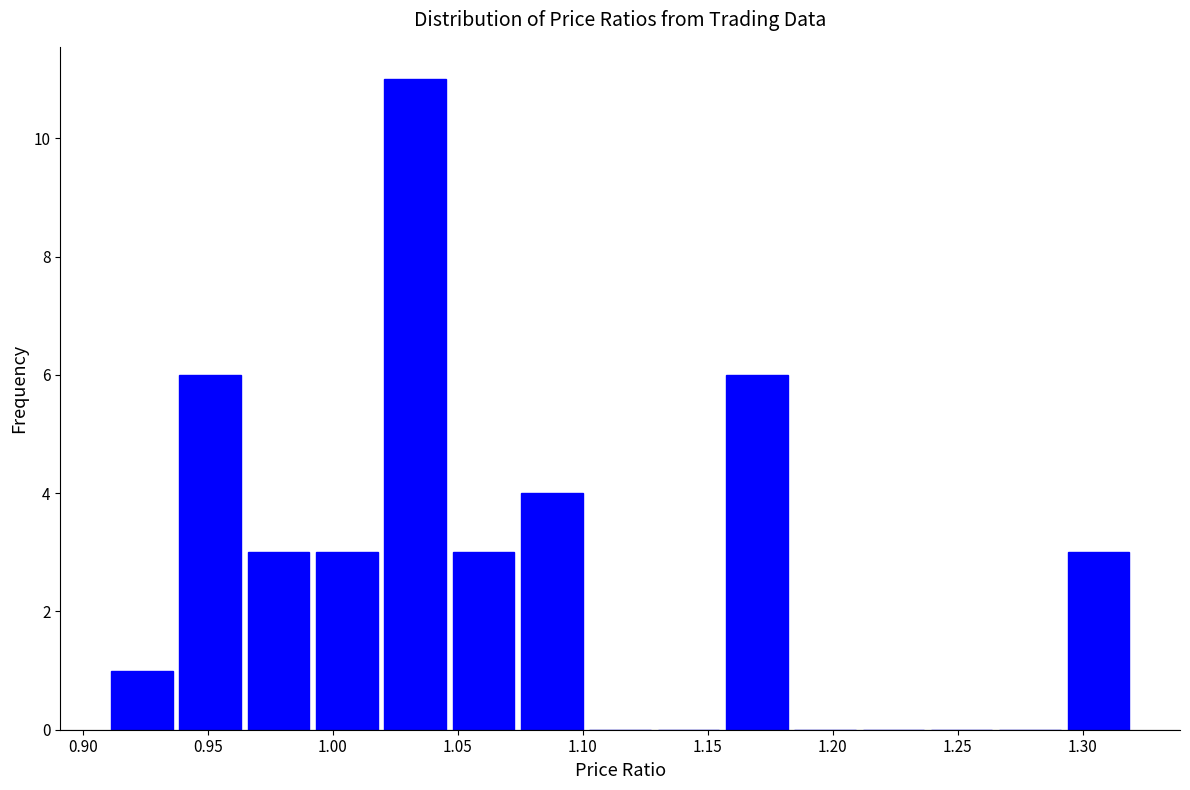

Reading left to right, list every bar in this chart as the range it spans on the x-axis followed by its height. Neither the bar edges nor the heights are printed on the chart, so give them approximately, as read against the axes.

0.910 to 0.935: 1
0.935 to 0.965: 6
0.965 to 0.990: 3
0.990 to 1.020: 3
1.020 to 1.045: 11
1.045 to 1.075: 3
1.075 to 1.100: 4
1.100 to 1.130: 0
1.130 to 1.155: 0
1.155 to 1.185: 6
1.185 to 1.210: 0
1.210 to 1.240: 0
1.240 to 1.265: 0
1.265 to 1.295: 0
1.295 to 1.320: 3